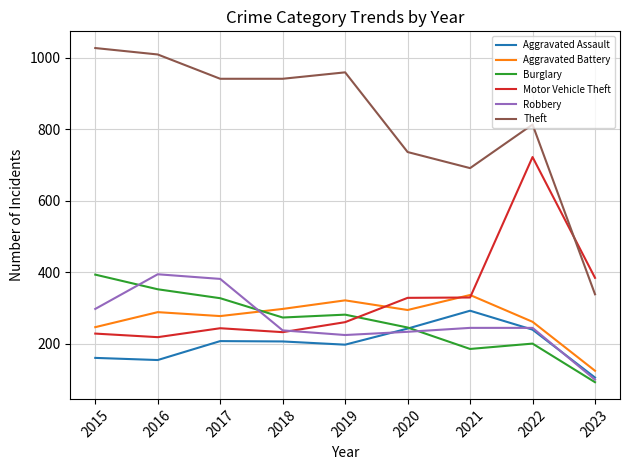

True or false: Burglary and Aggravated Battery intersect in this chart.

True